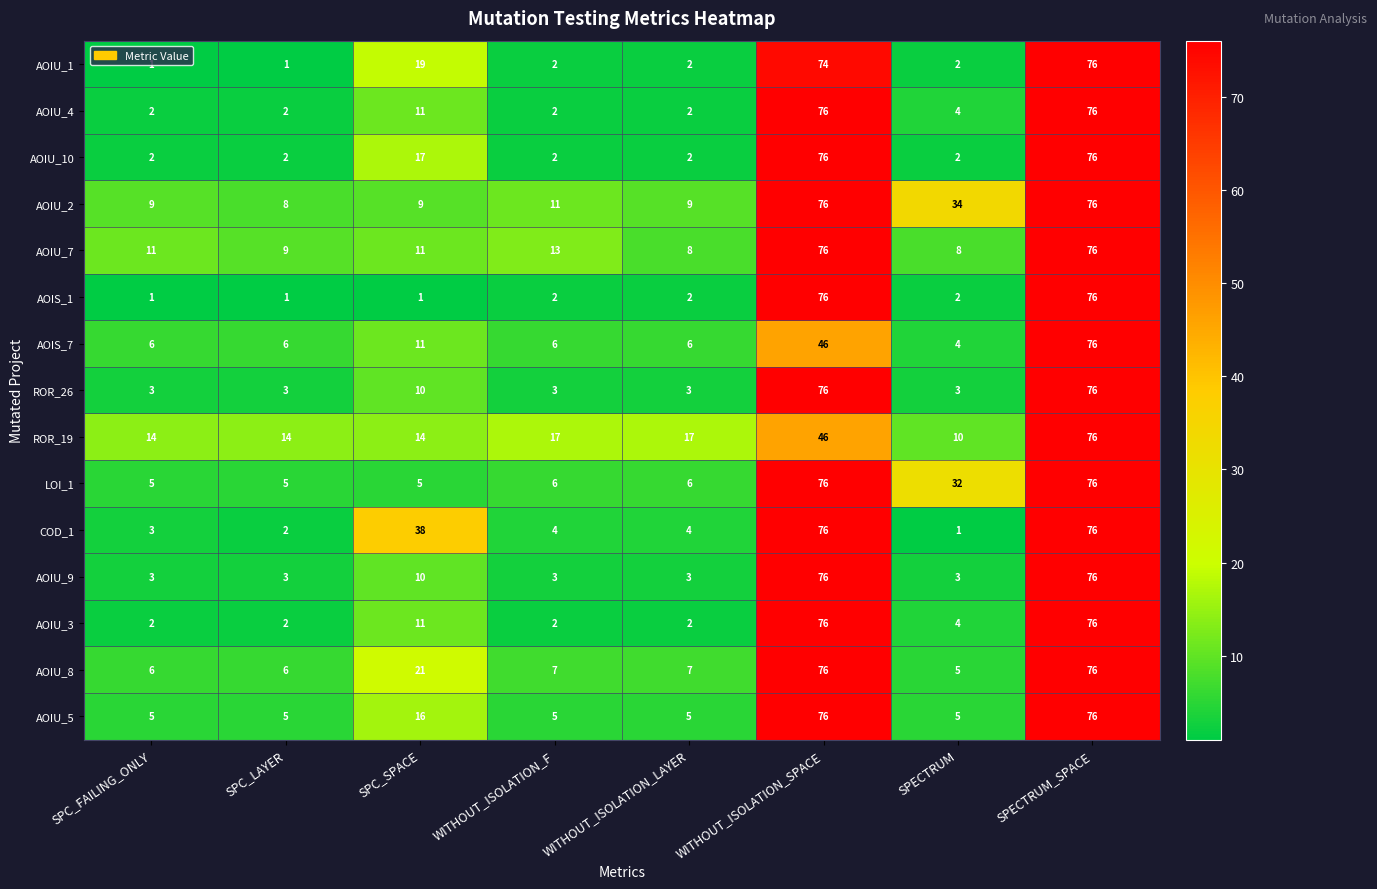

What is the average value of the AOIU_1 series?

22